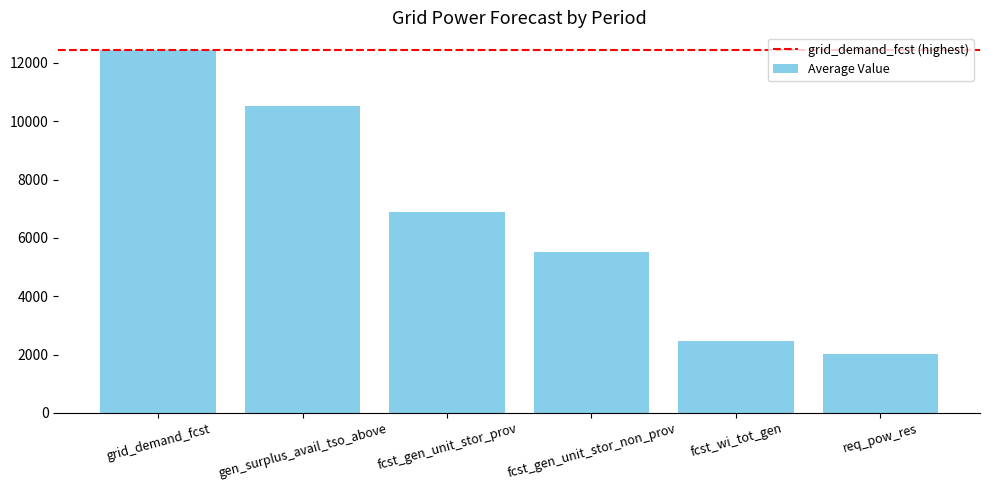

Rank the categories by value from lowest to highest.

req_pow_res, fcst_wi_tot_gen, fcst_gen_unit_stor_non_prov, fcst_gen_unit_stor_prov, gen_surplus_avail_tso_above, grid_demand_fcst